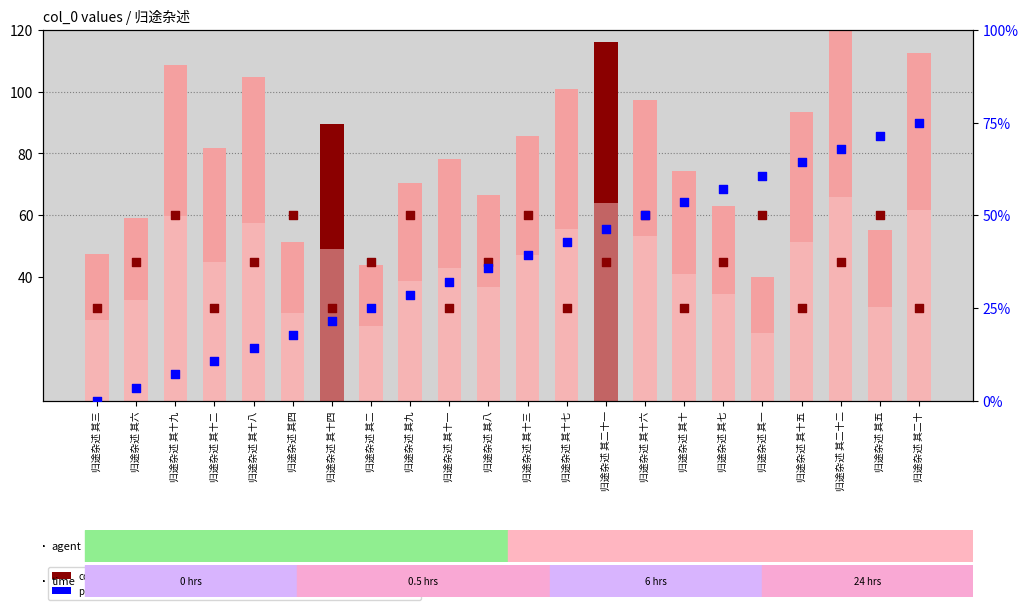

Which series contains the highest Y value?

value, Detection Call = ABSENT